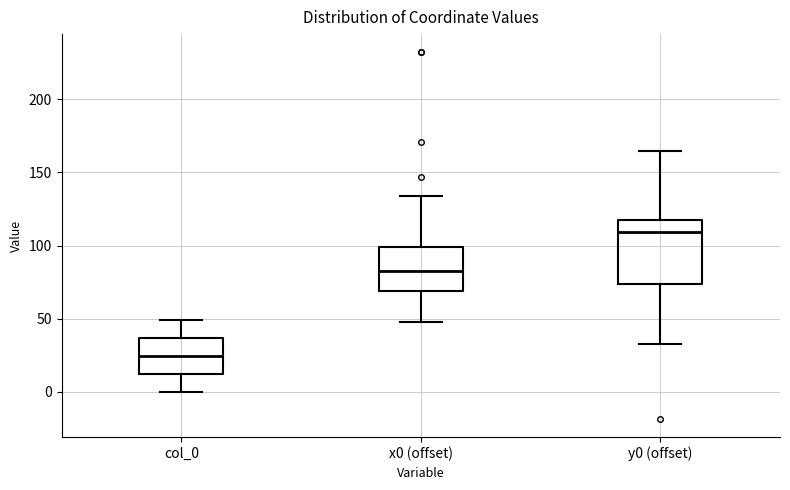

Reading left to right, read every box against the y-axis: the position of its median line, the range the box covers, and the ends of its whiskers. The values are not printed on the chart, so give them approximately, as read against the axis.

col_0: median 25, box 10 to 35, whiskers 0 to 50
x0 (offset): median 85, box 70 to 100, whiskers 50 to 135
y0 (offset): median 110, box 75 to 115, whiskers 35 to 165